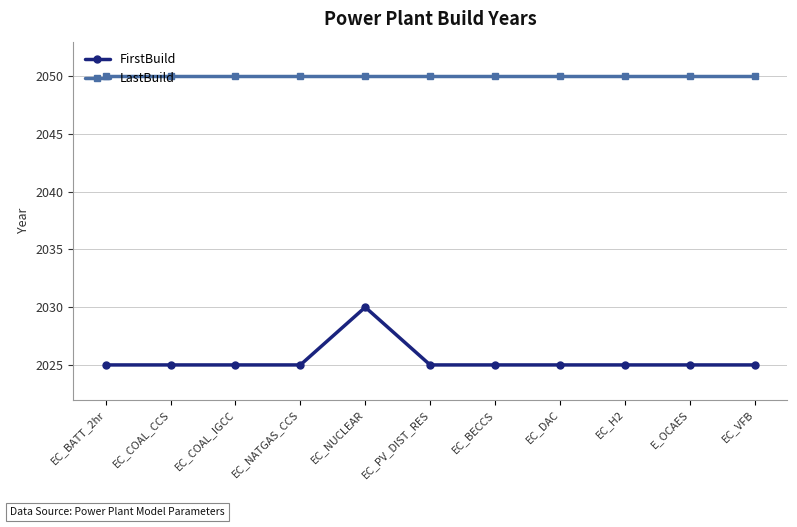

What is the average value of the FirstBuild series?

2025